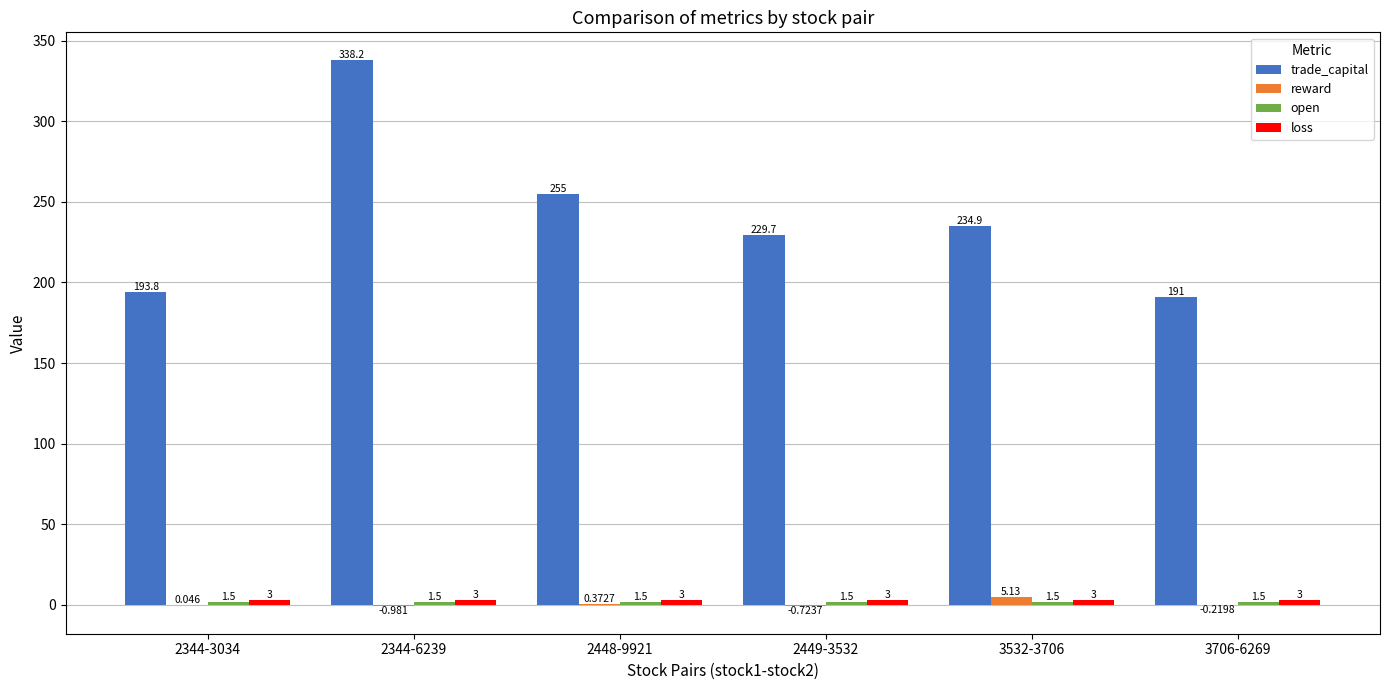

Which series has the widest spread of values?

trade_capital